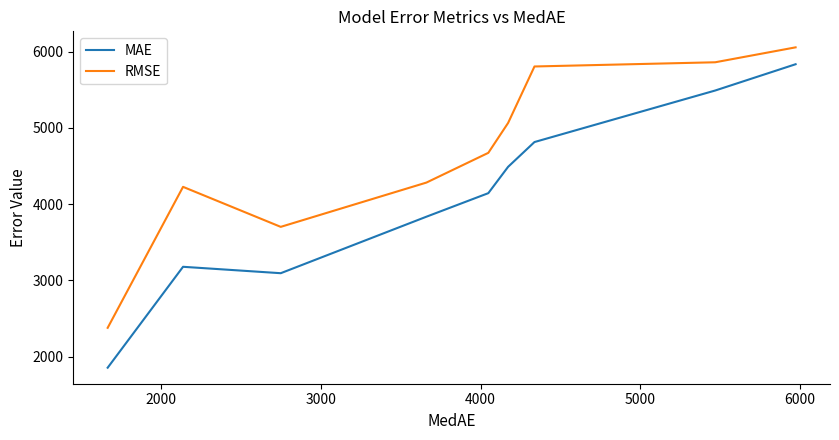

Which series has the largest range (max minus min)?

MAE